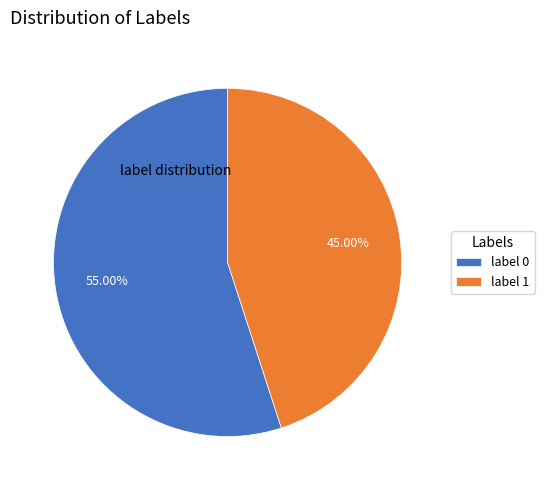

Which slice represents more than half of the pie?

label 0